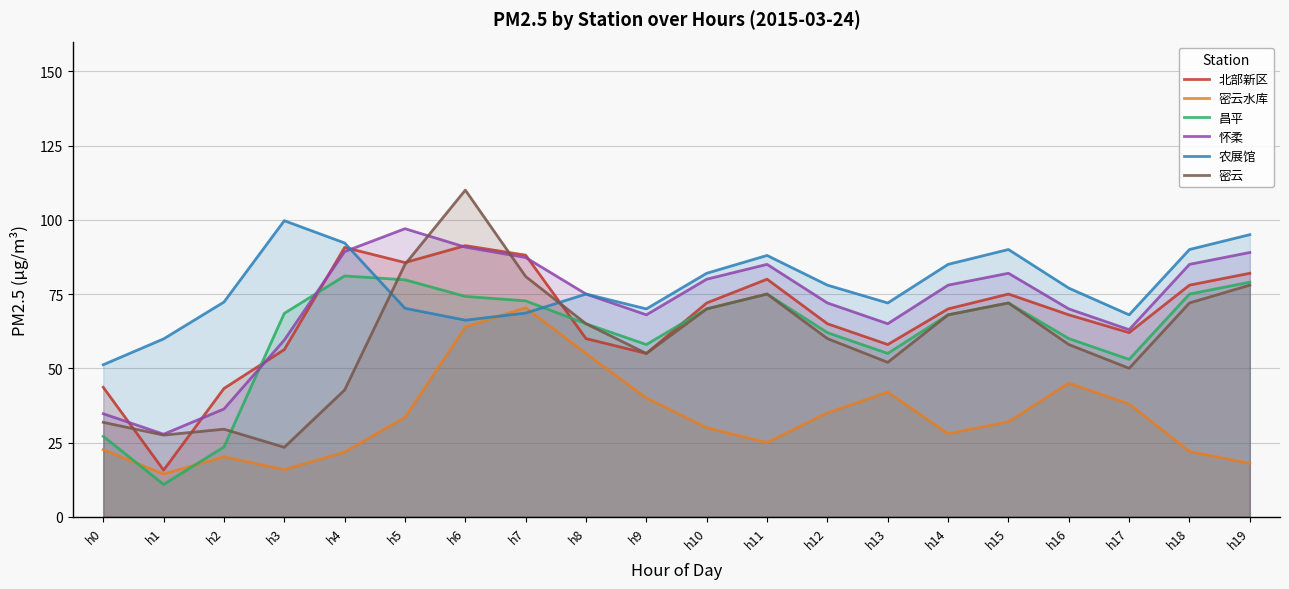

How many lines are shown in the chart?

6